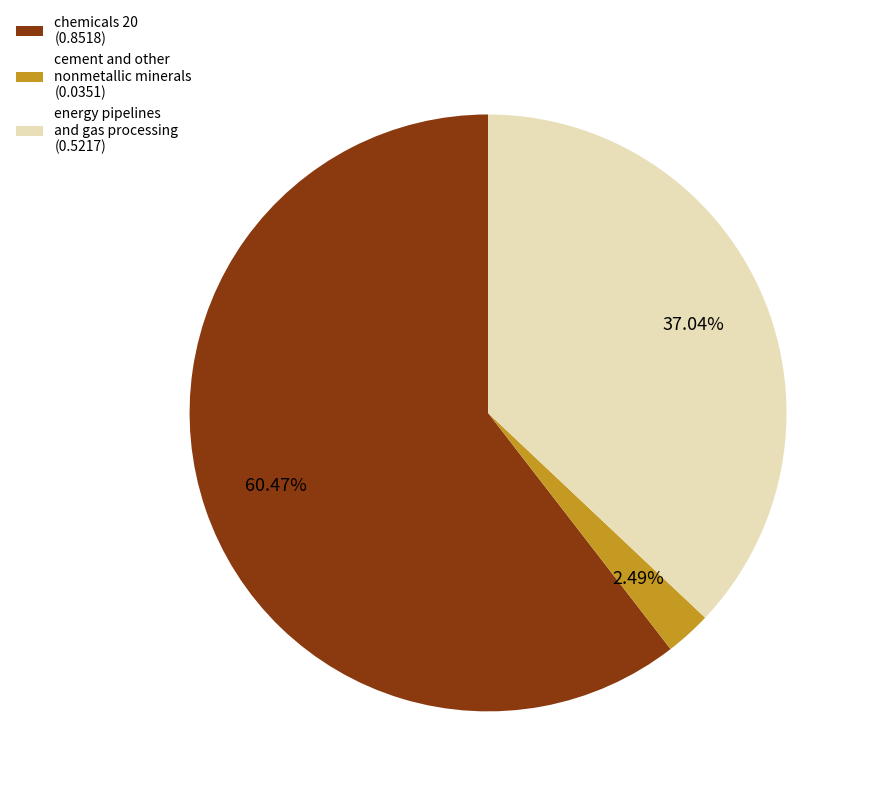

Rank the categories by value from highest to lowest.

chemicals 20, energy pipelines and gas processing, cement and other nonmetallic minerals